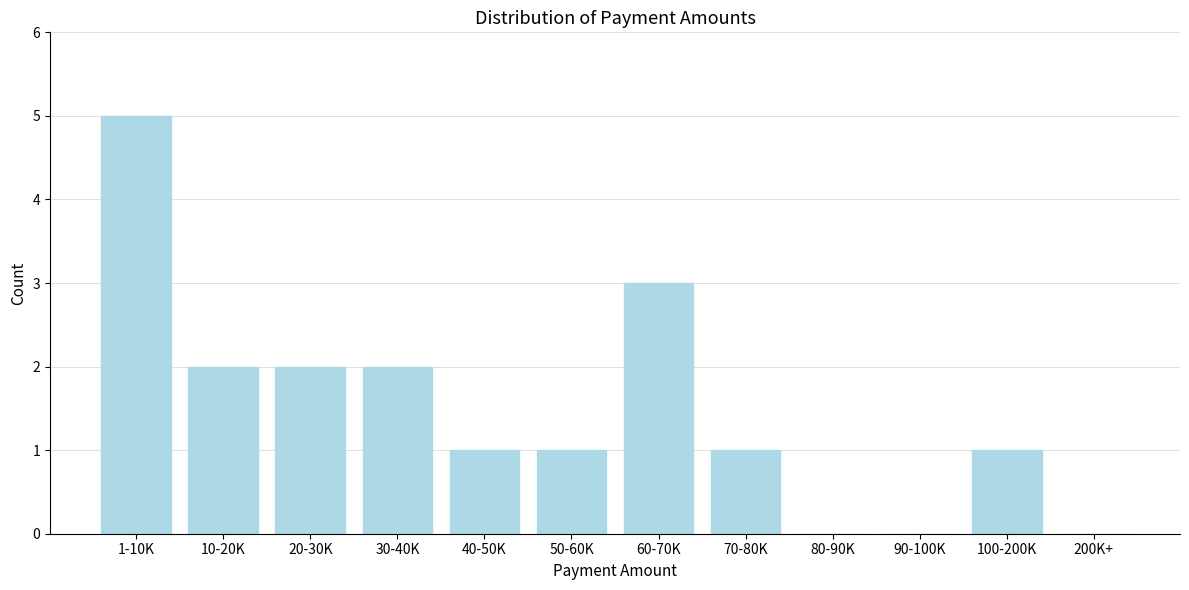

Reading left to right, list all the values displayed in this chart.

1-10K=5	10-20K=2	20-30K=2	30-40K=2	40-50K=1	50-60K=1	60-70K=3	70-80K=1	80-90K=0	90-100K=0	100-200K=1	200K+=0